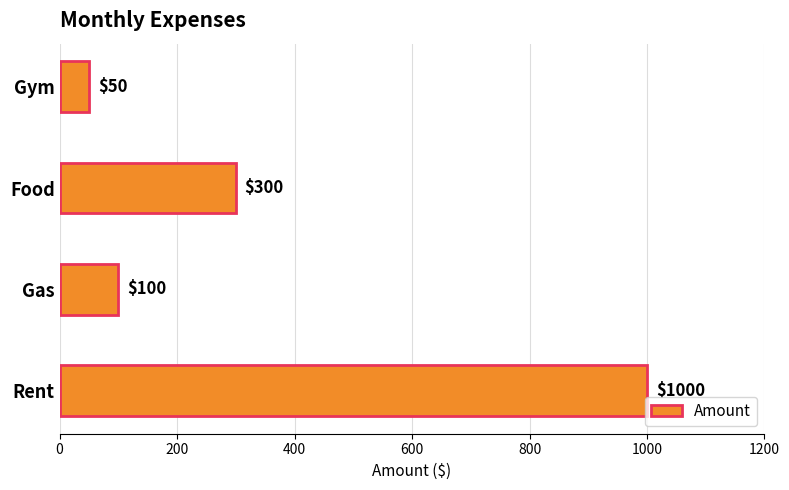

Is it true that the value at Gym is 90?

False